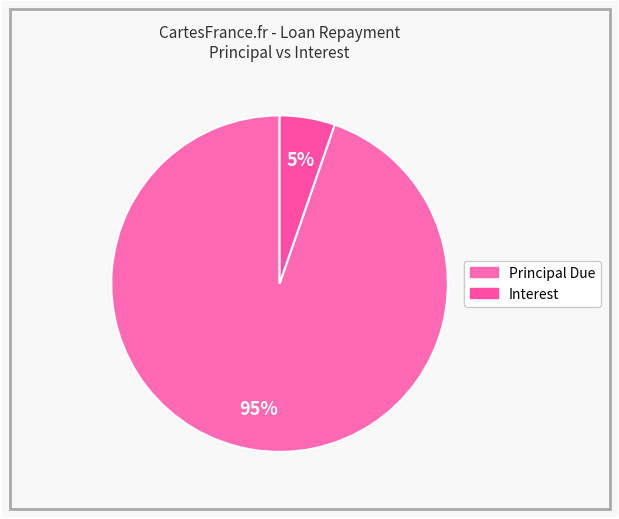

Is there any slice that represents more than half of the pie?

Yes